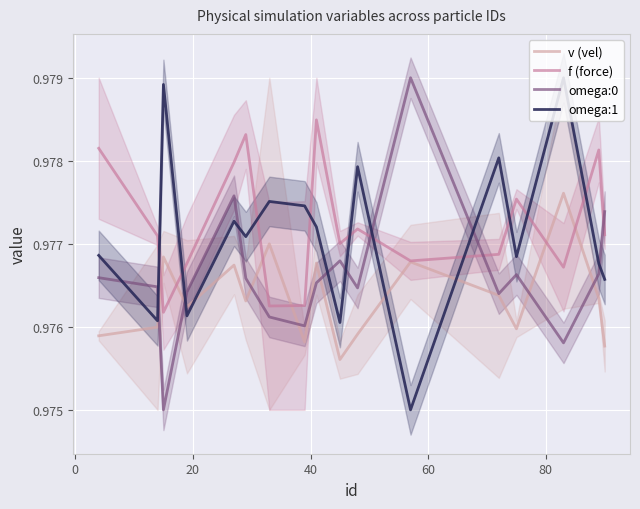

True or false: v (vel) has more than 2 points higher than both neighbors.

True